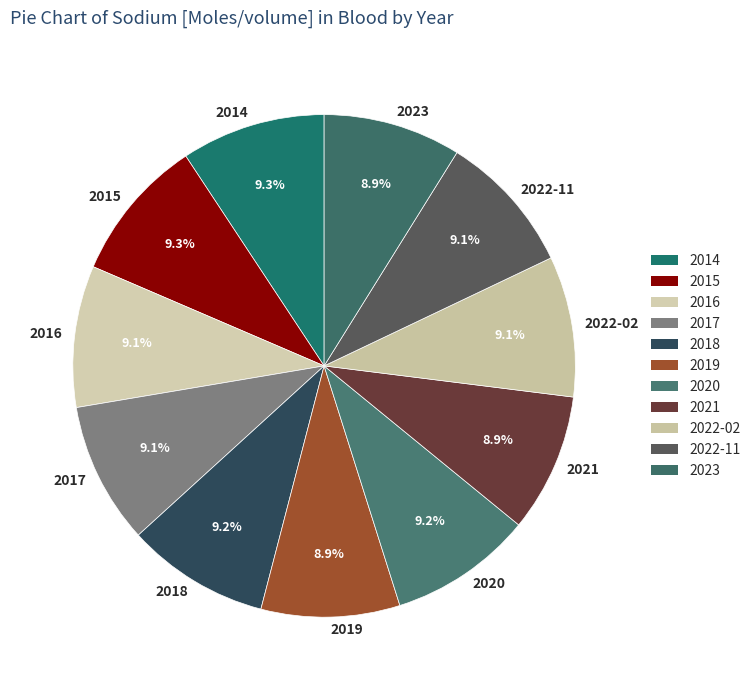

Approximately how many times larger is the value at 2016 compared to 2023?

1.0